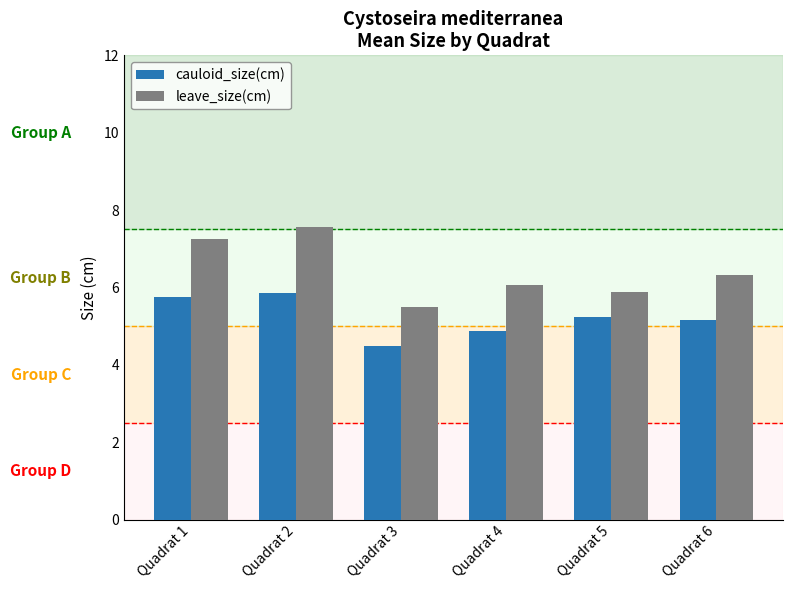

The value of leave_size(cm) at Quadrat 6 is 6.3. True or false?

True